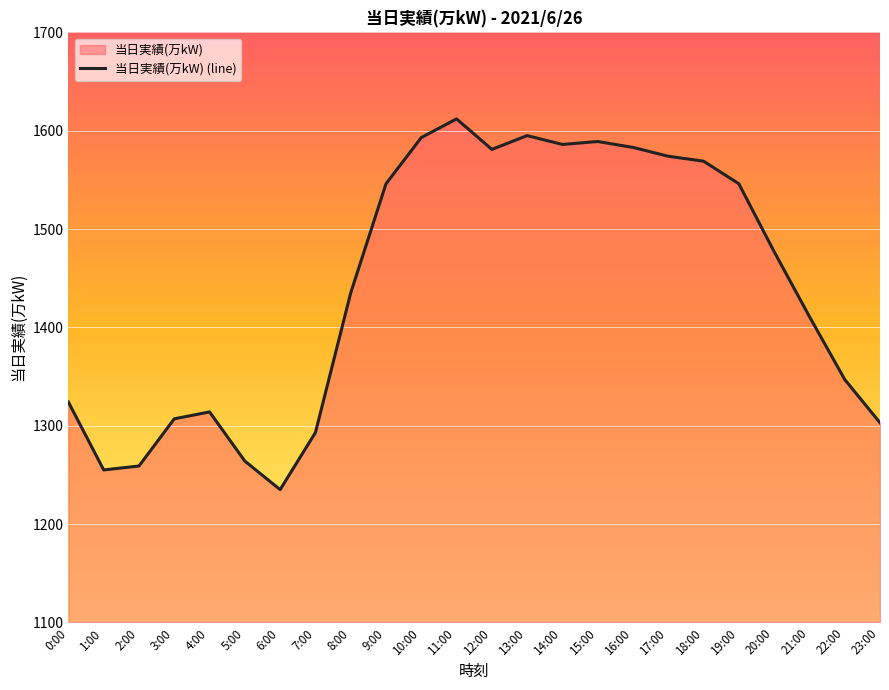

Rank the categories by value from highest to lowest.

11:00, 13:00, 10:00, 15:00, 14:00, 16:00, 12:00, 17:00, 18:00, 9:00, 19:00, 20:00, 8:00, 21:00, 22:00, 0:00, 4:00, 3:00, 23:00, 7:00, 5:00, 2:00, 1:00, 6:00